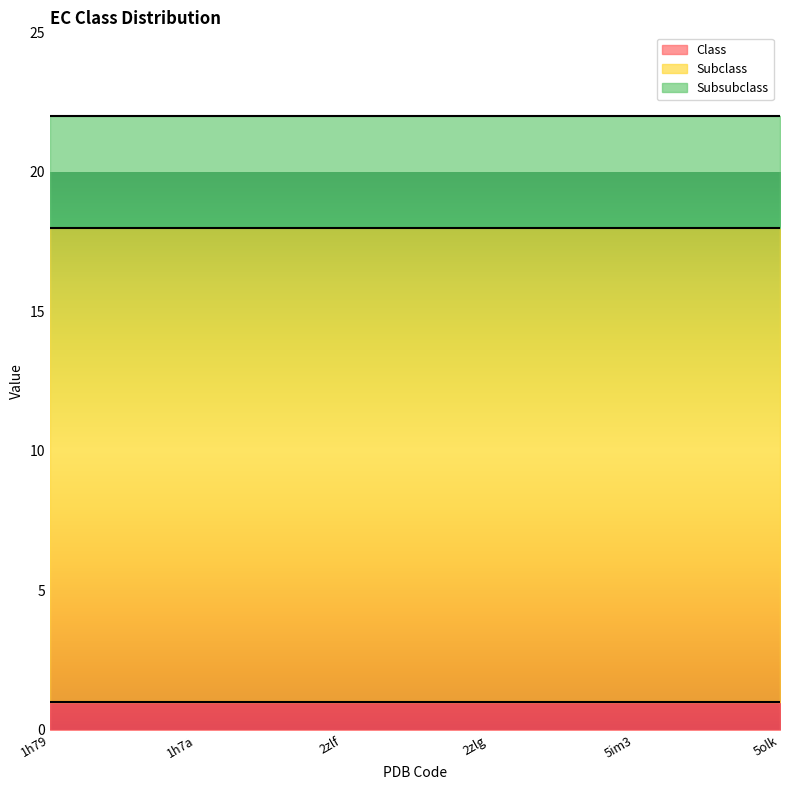

What is the label of the 6th point from the left?

5olk